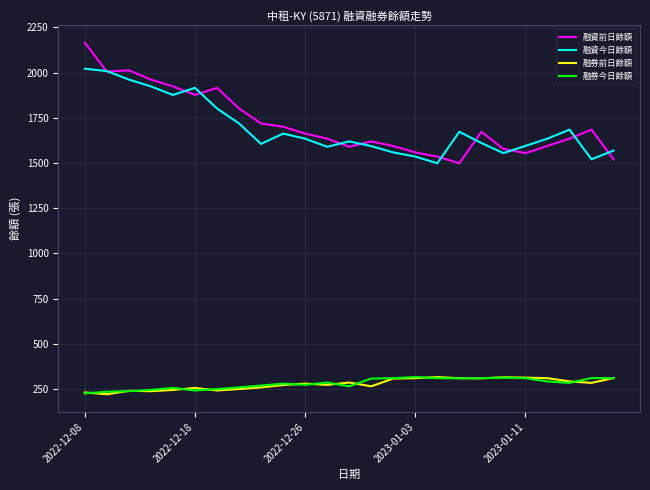

Which series has the widest spread of values?

融資前日餘額